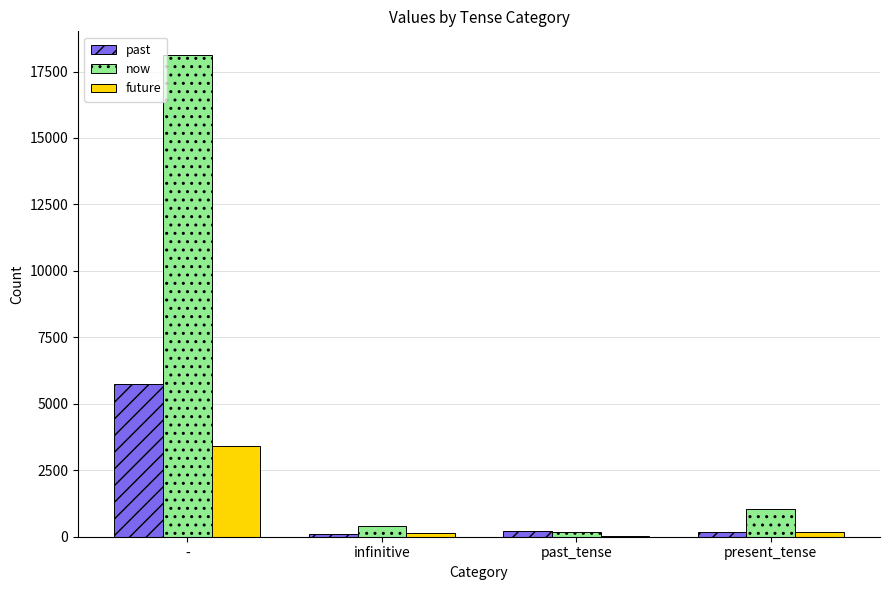

True or false: future has a value of 3431 at -.

True